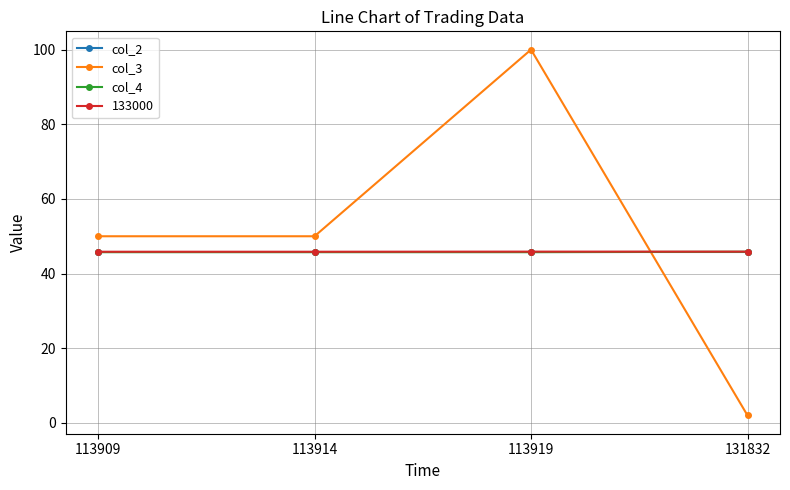

Which series has the largest total across all categories?

col_3